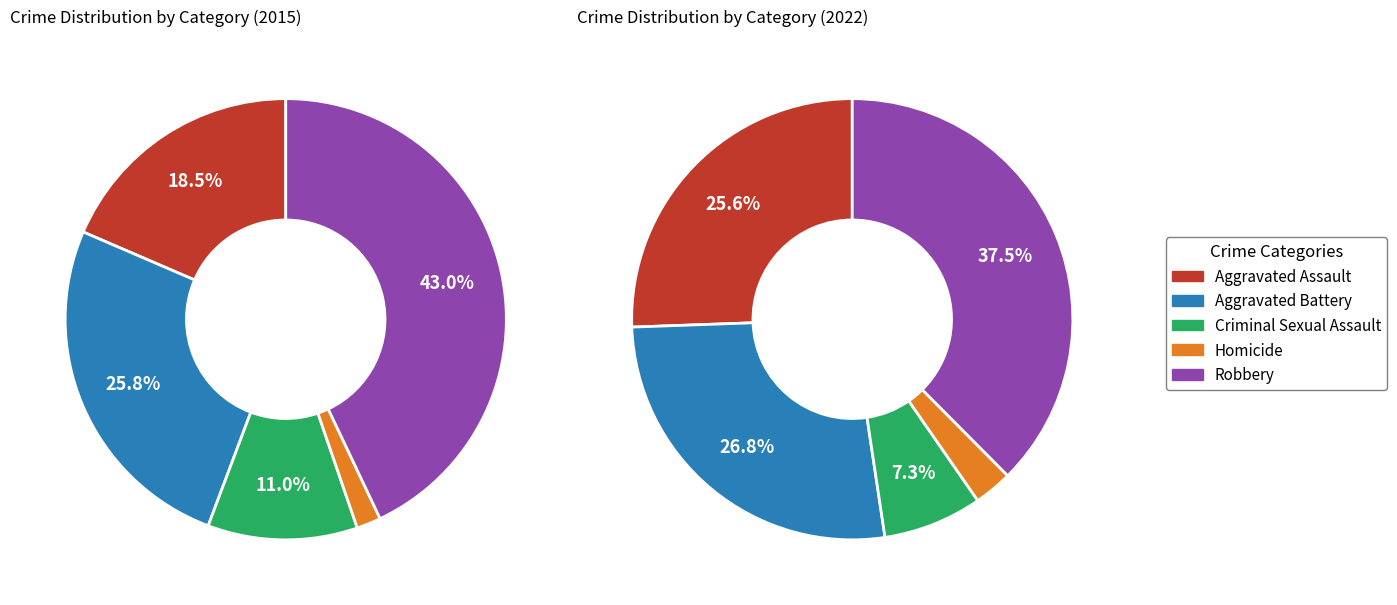

Is Criminal Sexual Assault the majority of the pie?

No